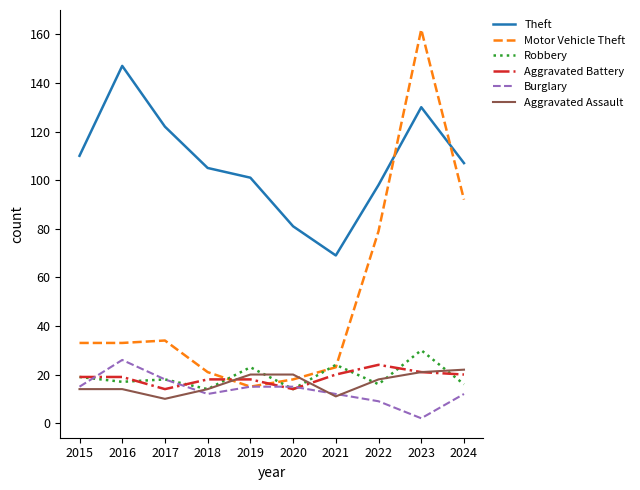

True or false: Robbery has a value of 6 at 2020.

False